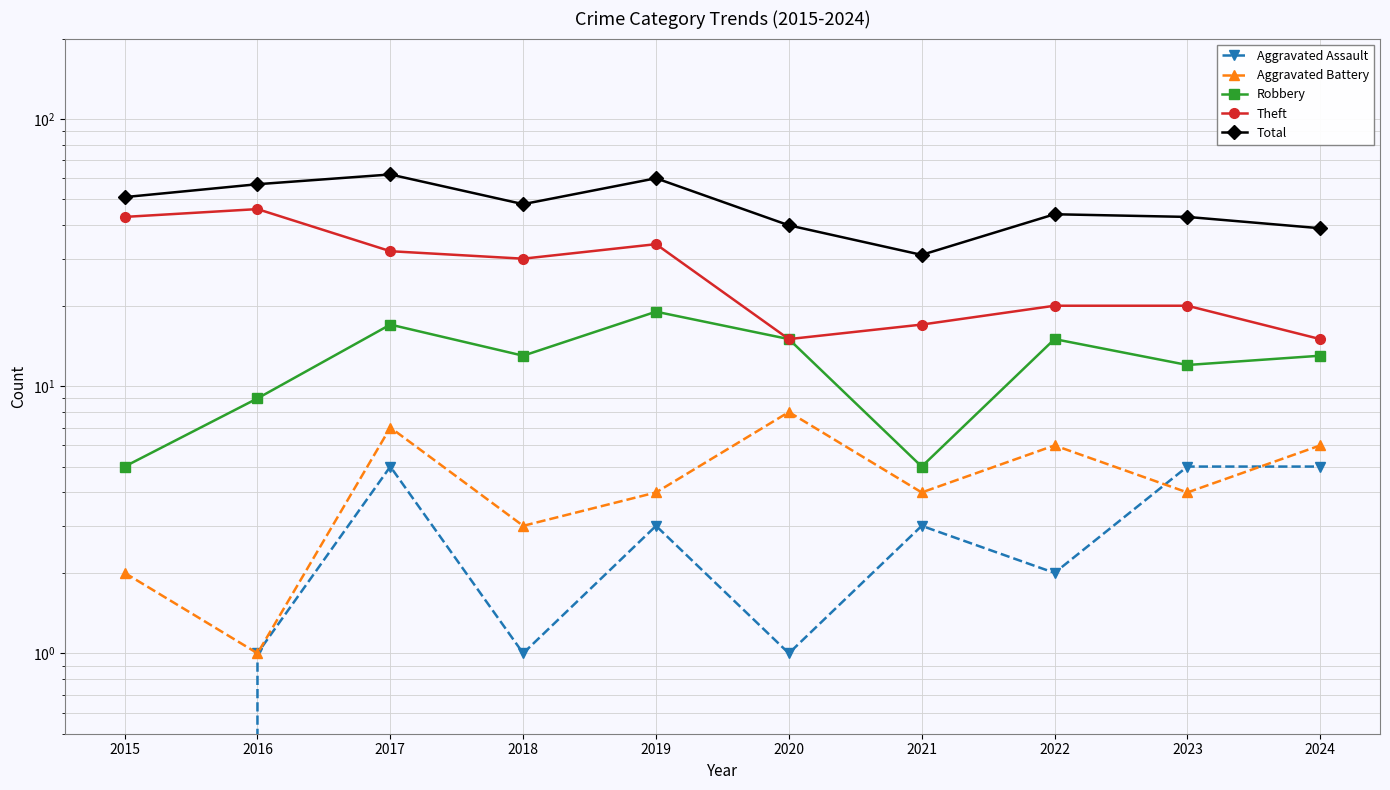

True or false: Total and Aggravated Battery intersect in this chart.

False